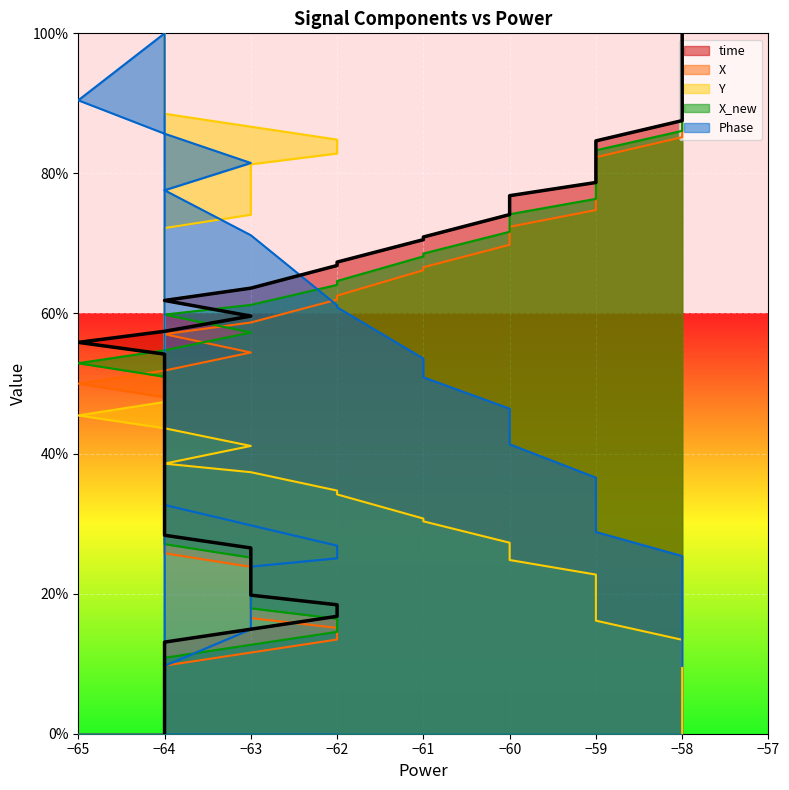

What is the total value across all series at −64?

151.5